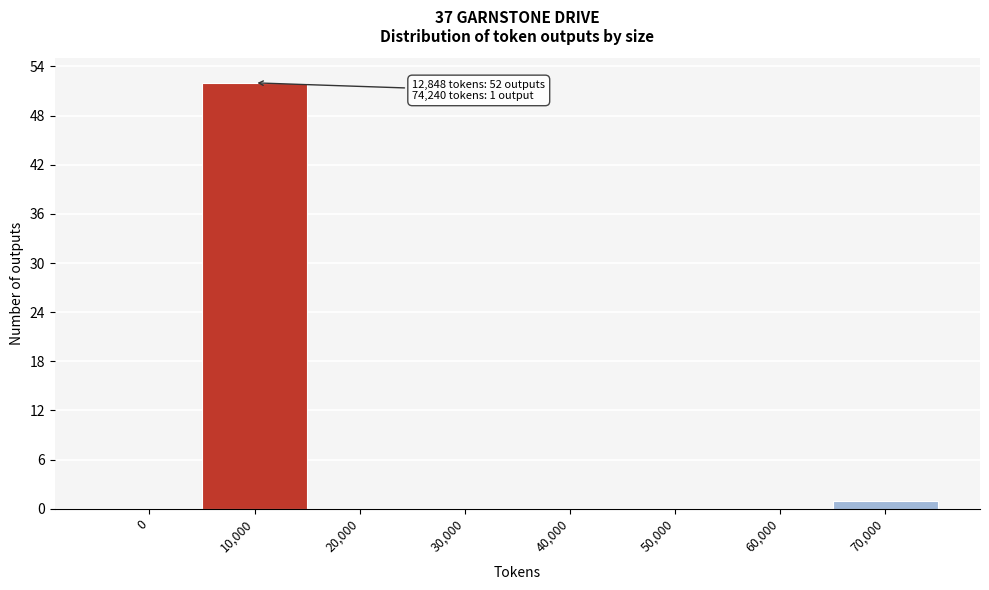

Reading left to right, list all the values displayed in this chart.

0=0	10,000=52	20,000=0	30,000=0	40,000=0	50,000=0	60,000=0	70,000=1